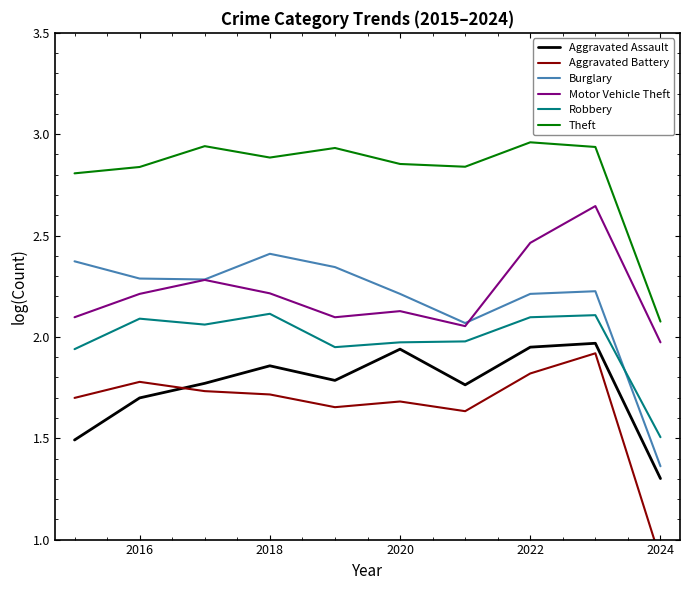

Which category has the lowest value in the Motor Vehicle Theft series?

2024